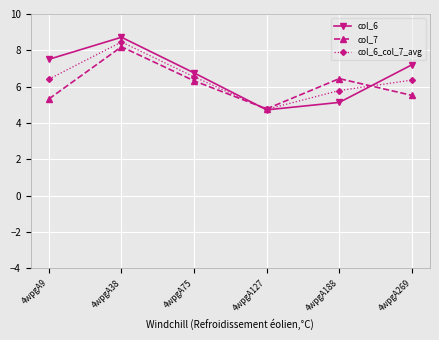

How many data points in col_6 are above 7?

3